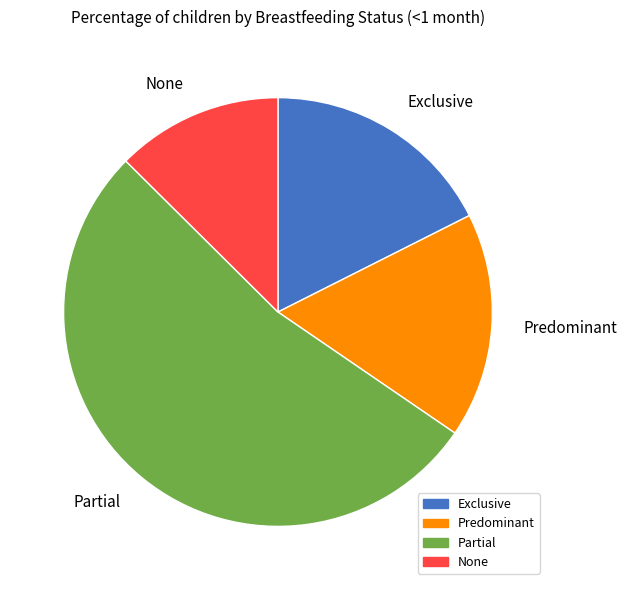

Which has a higher value, Partial or Predominant?

Partial